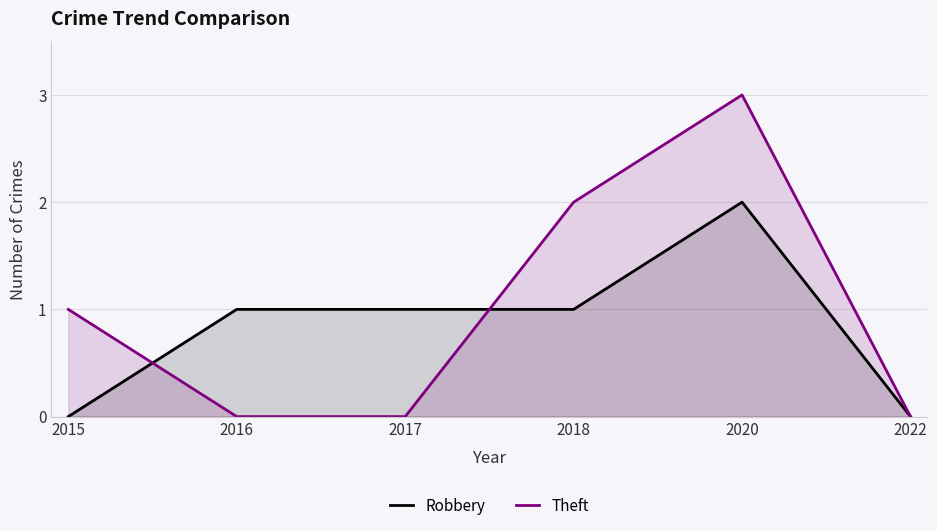

What are all the series names shown in the legend?

Robbery, Theft